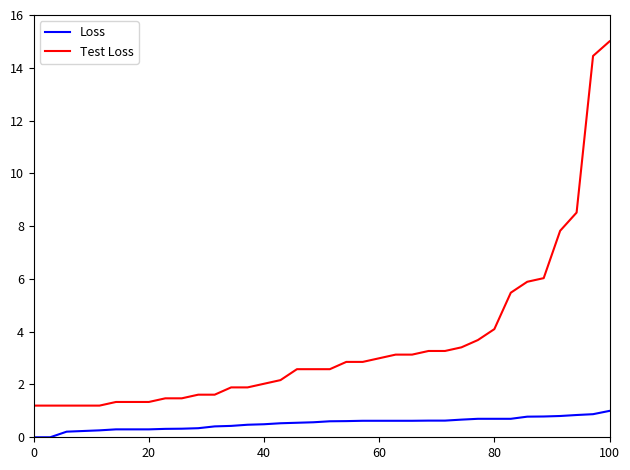

True or false: Test Loss and Loss intersect in this chart.

False